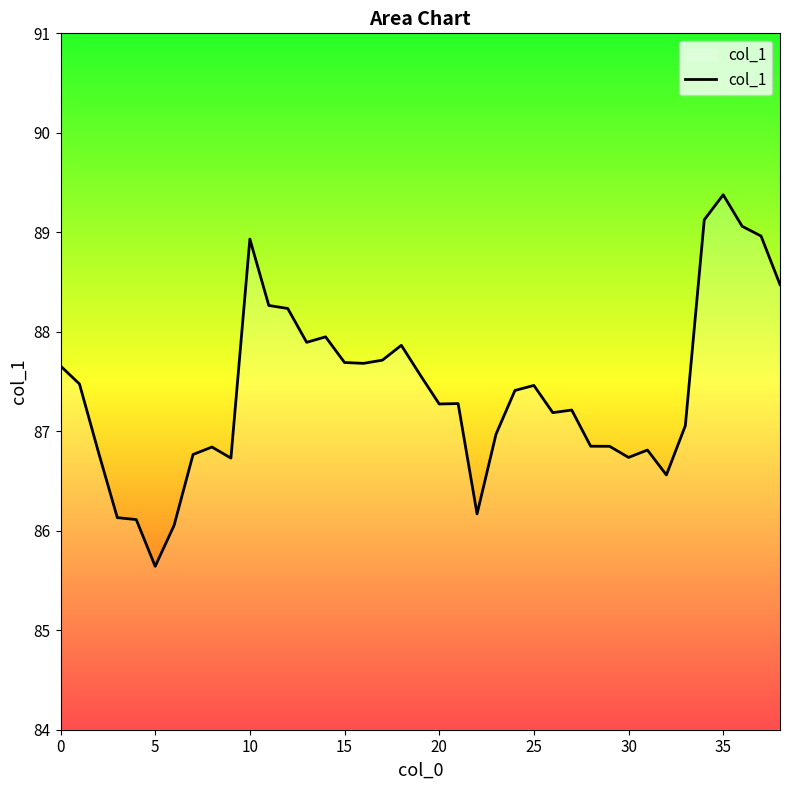

What is the maximum value shown in the chart?

89.4